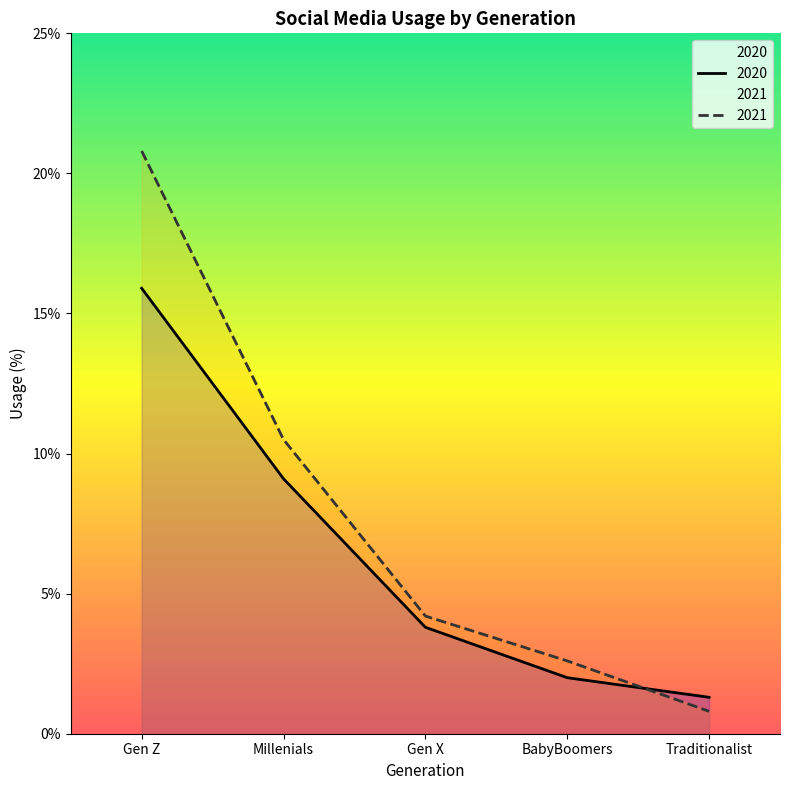

How many distinct data groups are displayed?

2